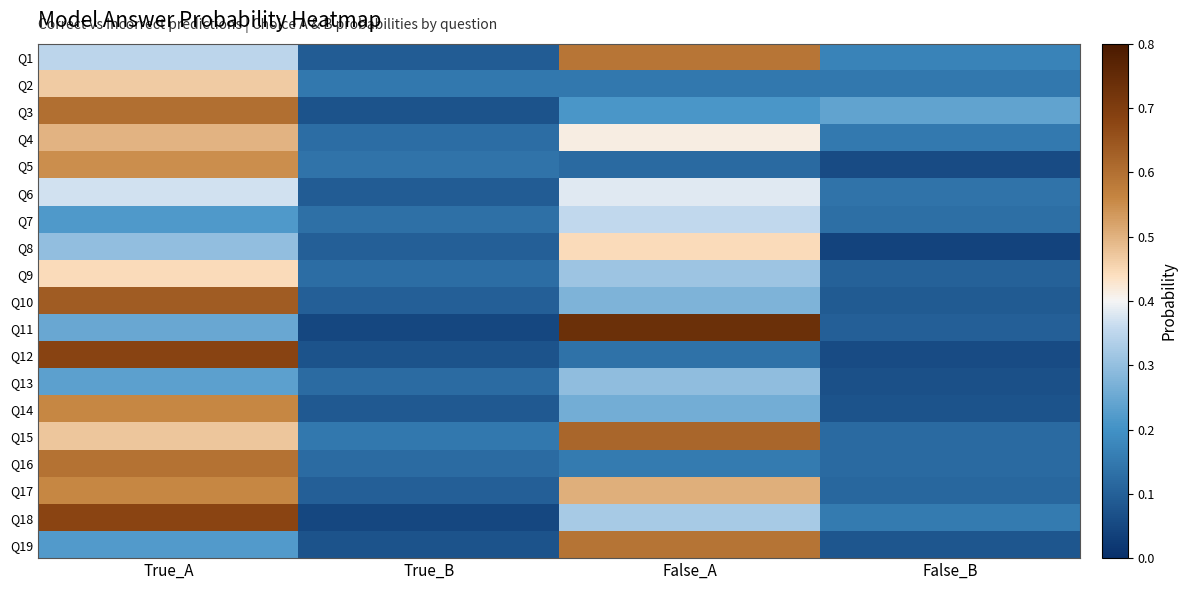

Which label corresponds to the smallest value in the chart?

False_B